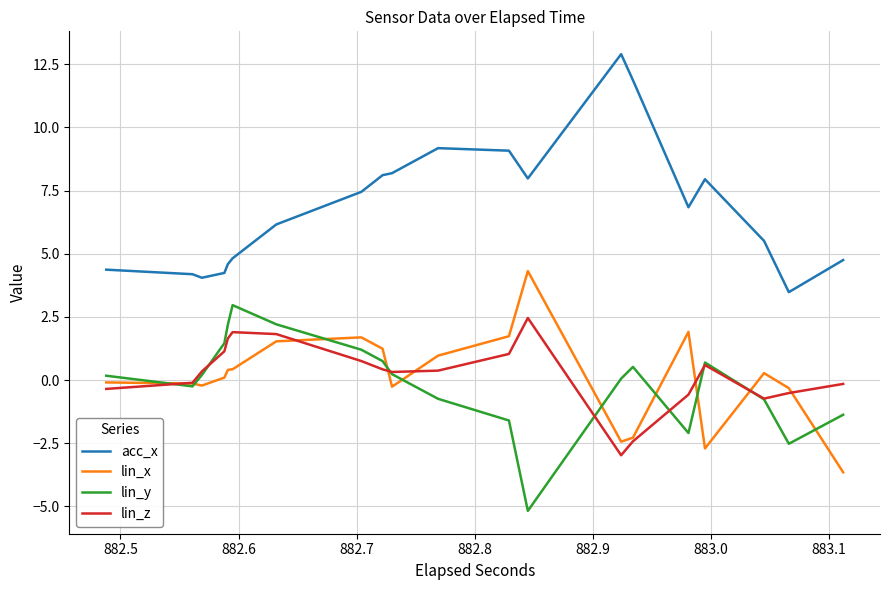

How many lines are shown in the chart?

4